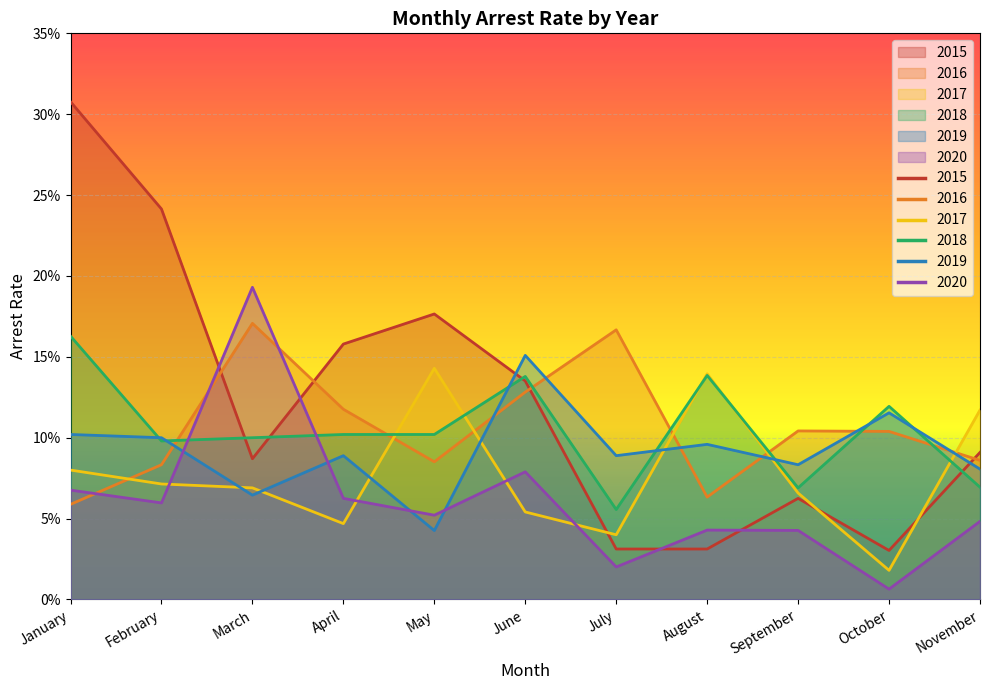

Reading left to right, list all the values displayed in this chart.

arrest_rate_2015: January=0.3	February=0.2	March=0.1	April=0.2	May=0.2	June=0.1	July=0.0	August=0.0	September=0.1	October=0.0	November=0.1
arrest_rate_2016: January=0.1	February=0.1	March=0.2	April=0.1	May=0.1	June=0.1	July=0.2	August=0.1	September=0.1	October=0.1	November=0.1
arrest_rate_2017: January=0.1	February=0.1	March=0.1	April=0.0	May=0.1	June=0.1	July=0.0	August=0.1	September=0.1	October=0.0	November=0.1
arrest_rate_2018: January=0.2	February=0.1	March=0.1	April=0.1	May=0.1	June=0.1	July=0.1	August=0.1	September=0.1	October=0.1	November=0.1
arrest_rate_2019: January=0.1	February=0.1	March=0.1	April=0.1	May=0.0	June=0.2	July=0.1	August=0.1	September=0.1	October=0.1	November=0.1
arrest_rate_2020: January=0.1	February=0.1	March=0.2	April=0.1	May=0.1	June=0.1	July=0.0	August=0.0	September=0.0	October=0.0	November=0.0